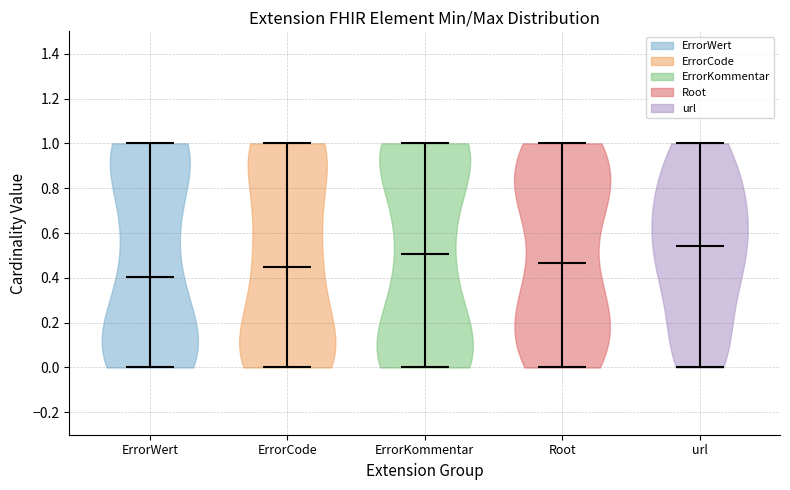

Reading left to right, read every violin against the y-axis: where its median line is, and the lowest and highest points it reaches. The values are not printed on the chart, so give them approximately, as read against the axis.

ErrorWert: median line 0.40, lowest point 0.00, highest point 1.00
ErrorCode: median line 0.44, lowest point 0.00, highest point 1.00
ErrorKommentar: median line 0.50, lowest point 0.00, highest point 1.00
Root: median line 0.46, lowest point 0.00, highest point 1.00
url: median line 0.54, lowest point 0.00, highest point 1.00